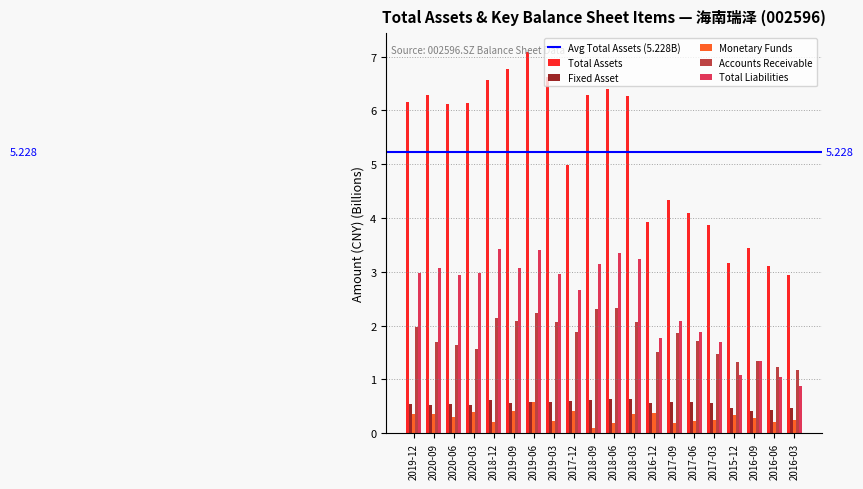

What value does the Accounts Receivable series have at 2019-03?

2.1